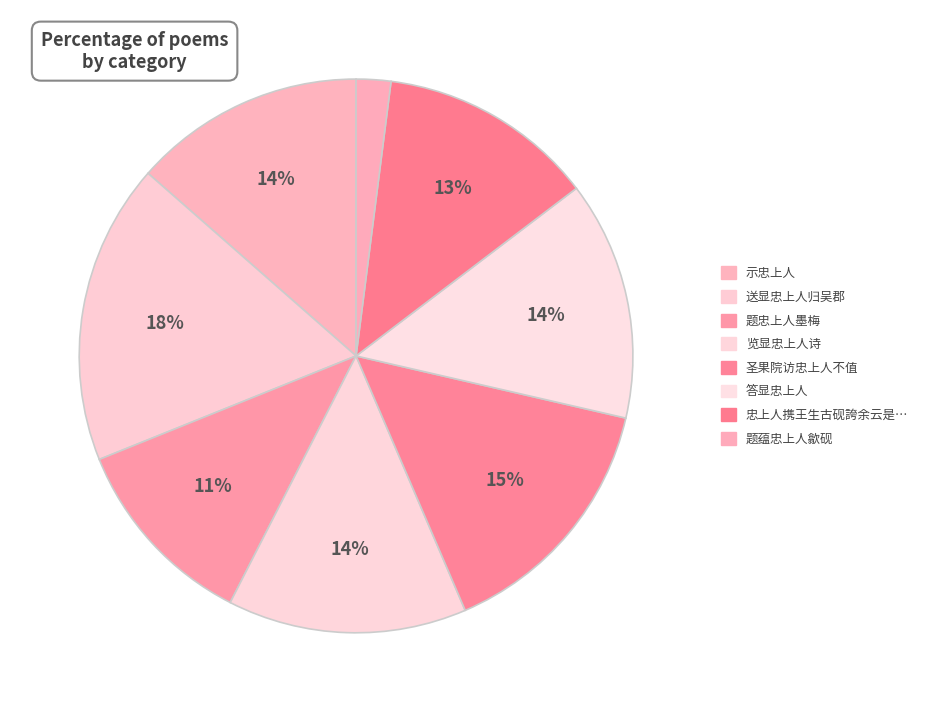

How many segments does this pie chart have?

8